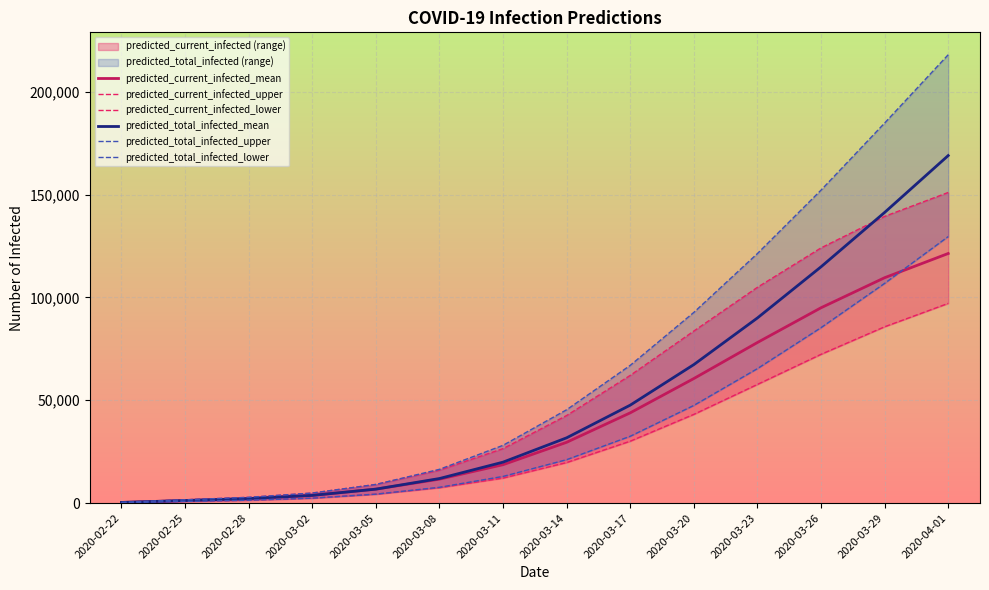

At how many categories does at least one series exceed 53531?

6